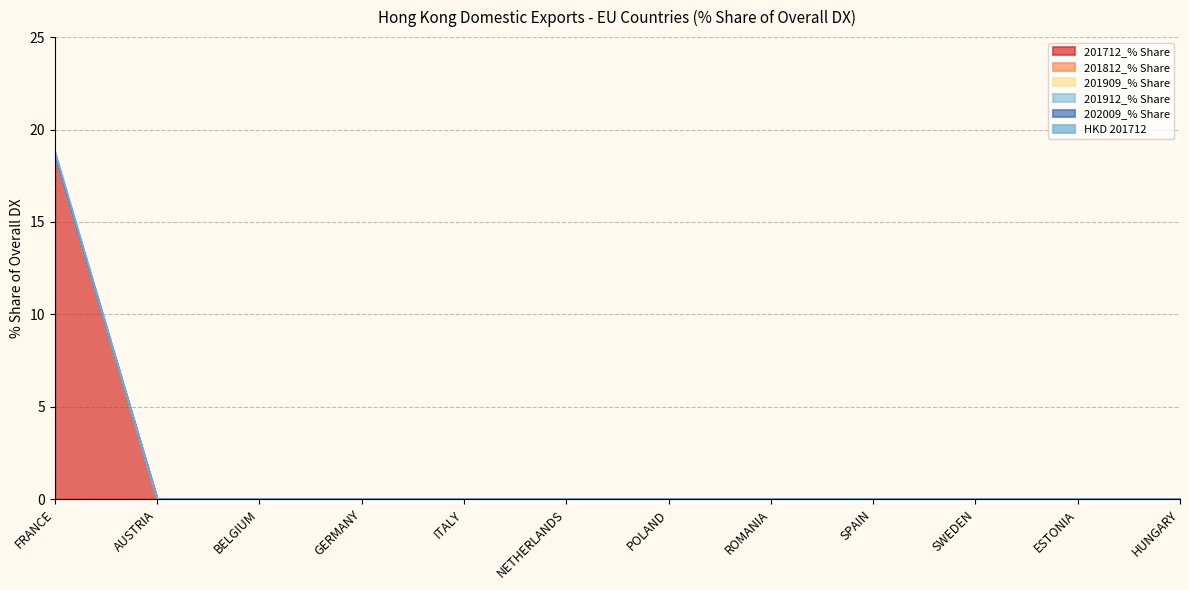

Rank the categories by HKD 201712 value from lowest to highest.

AUSTRIA, BELGIUM, GERMANY, ITALY, NETHERLANDS, POLAND, ROMANIA, SPAIN, SWEDEN, ESTONIA, HUNGARY, FRANCE